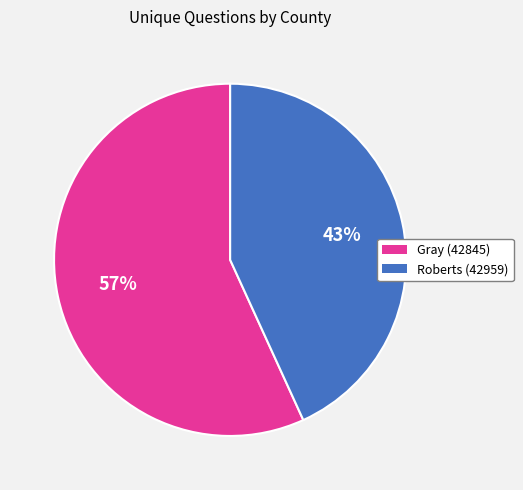

Which has a higher value, Gray (42845) or Roberts (42959)?

Gray (42845)